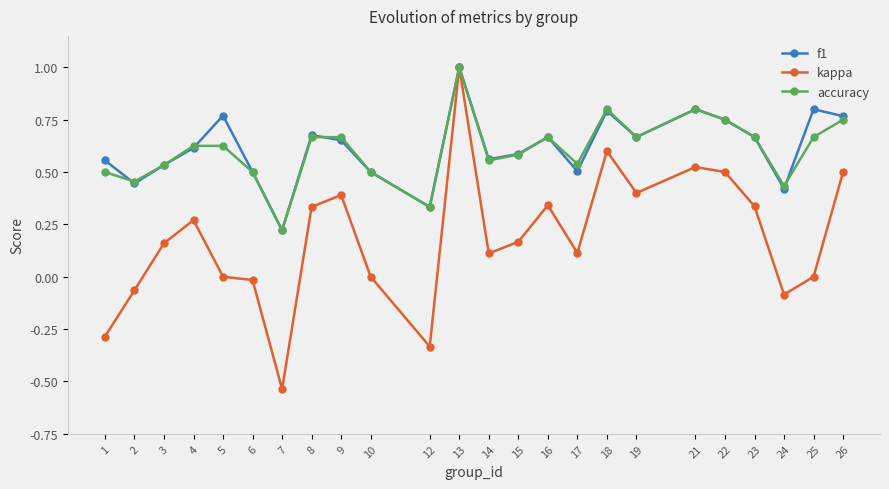

What is the maximum value for accuracy?

1.0